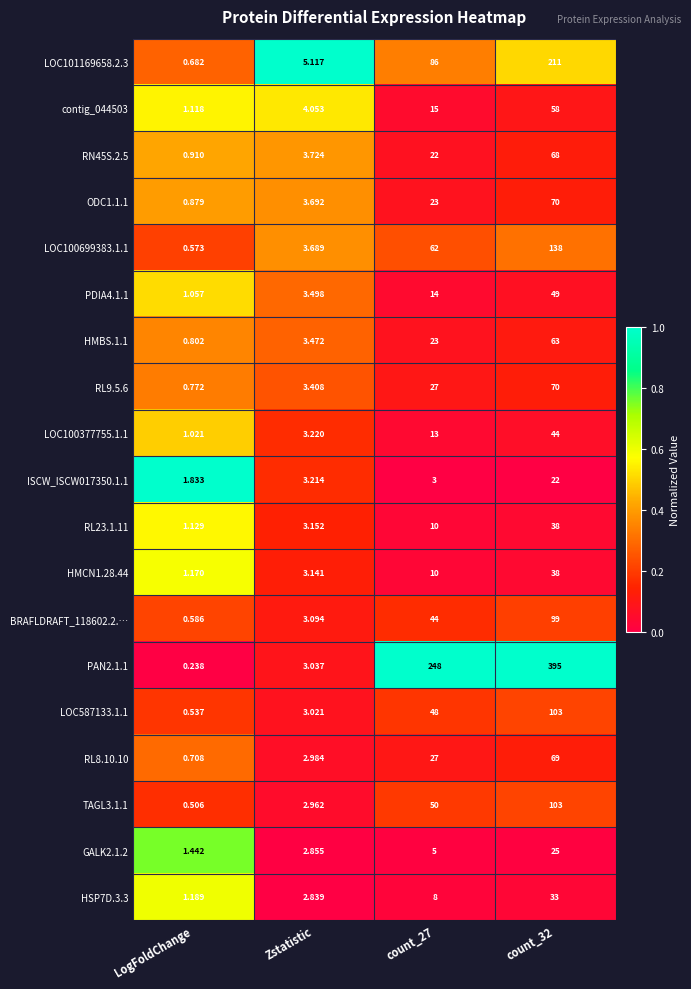

At how many categories does at least one series exceed 0?

4